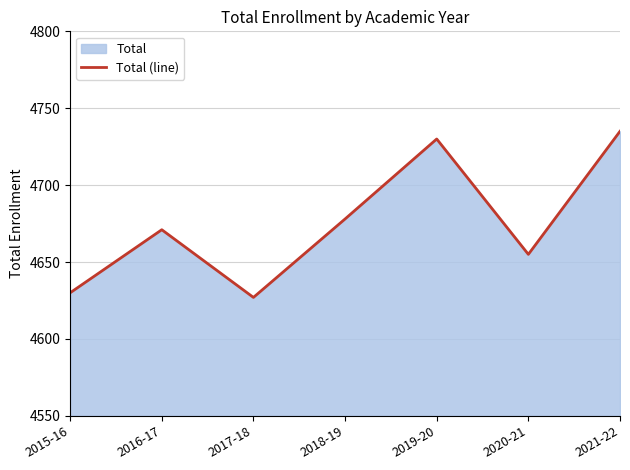

Rank the categories by value from lowest to highest.

2017-18, 2015-16, 2020-21, 2016-17, 2018-19, 2019-20, 2021-22